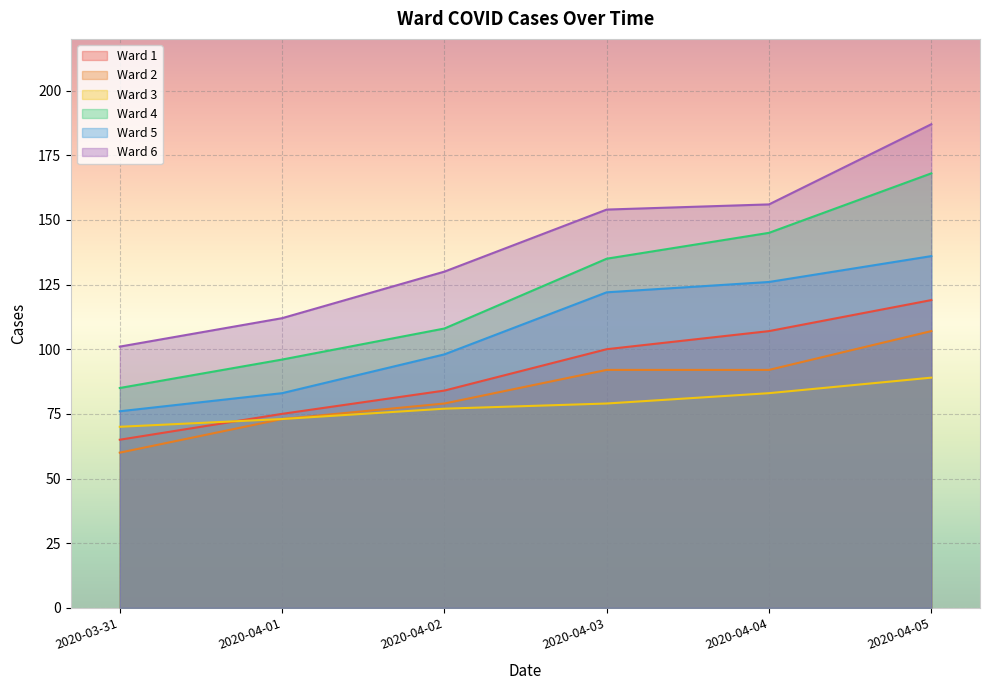

Which series has the largest range (max minus min)?

Ward 6